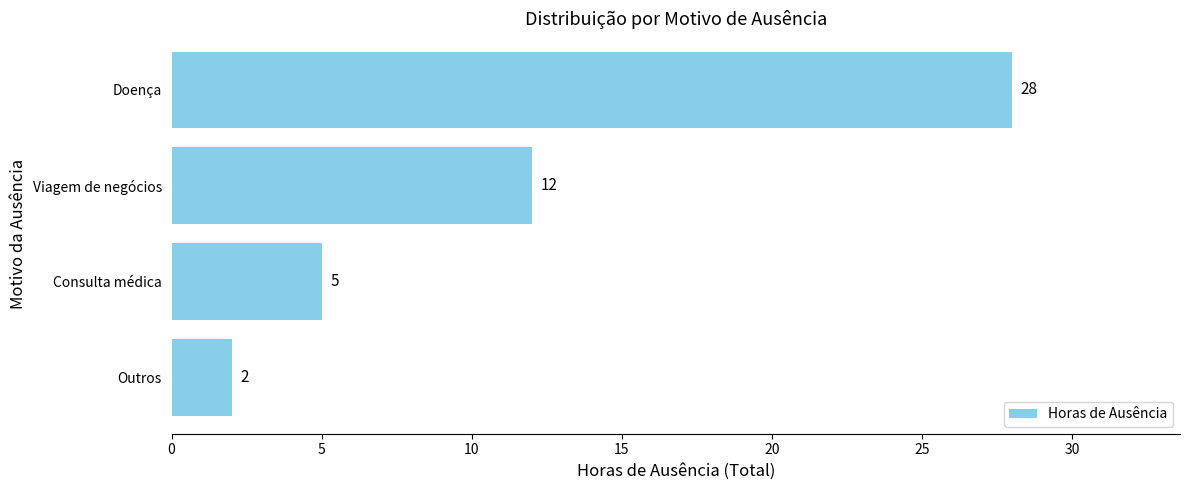

Rank the categories by value from lowest to highest.

Outros, Consulta médica, Viagem de negócios, Doença